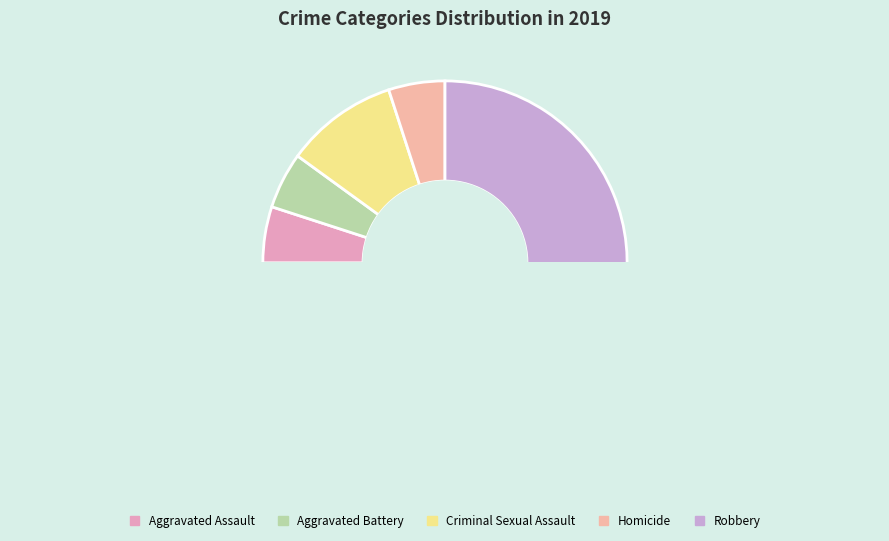

Rank the categories by value from lowest to highest.

Aggravated Assault, Aggravated Battery, Homicide, Criminal Sexual Assault, Robbery